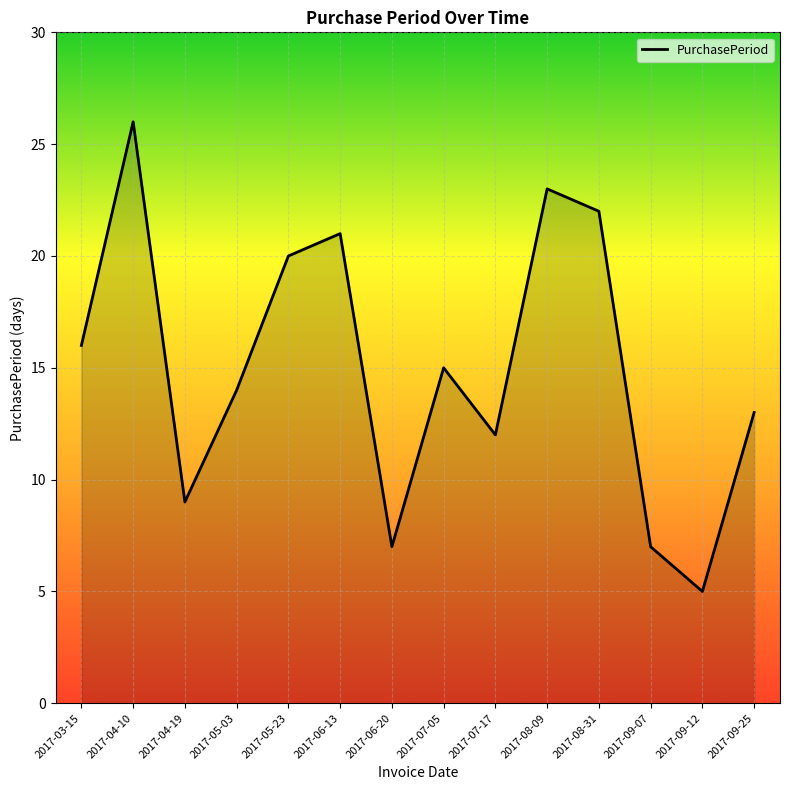

True or false: the data shows 26 at 2017-03-15.

False